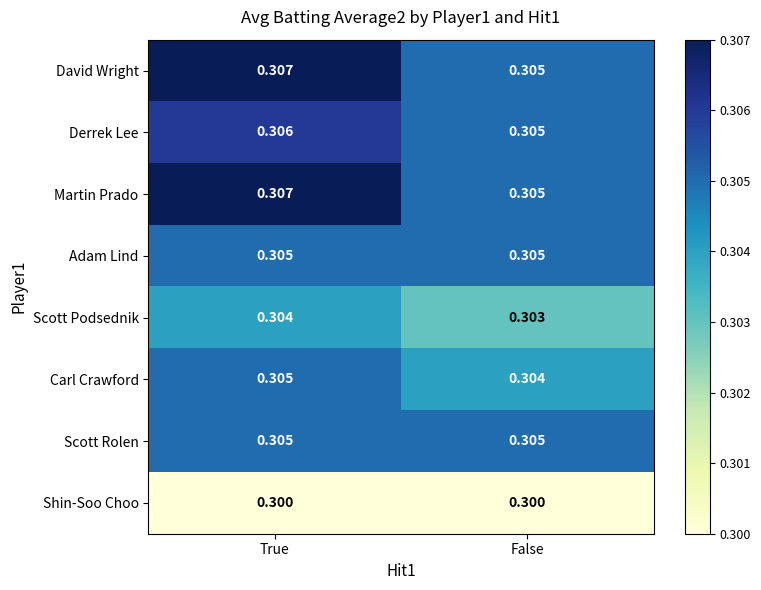

At which category does the chart reach its peak across all series?

True